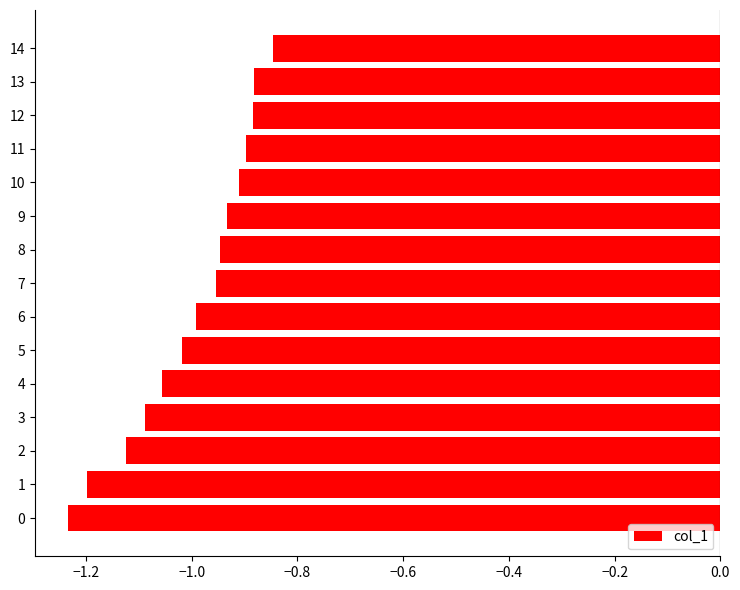

What is the sum of the values at 10 and 9?

-1.8